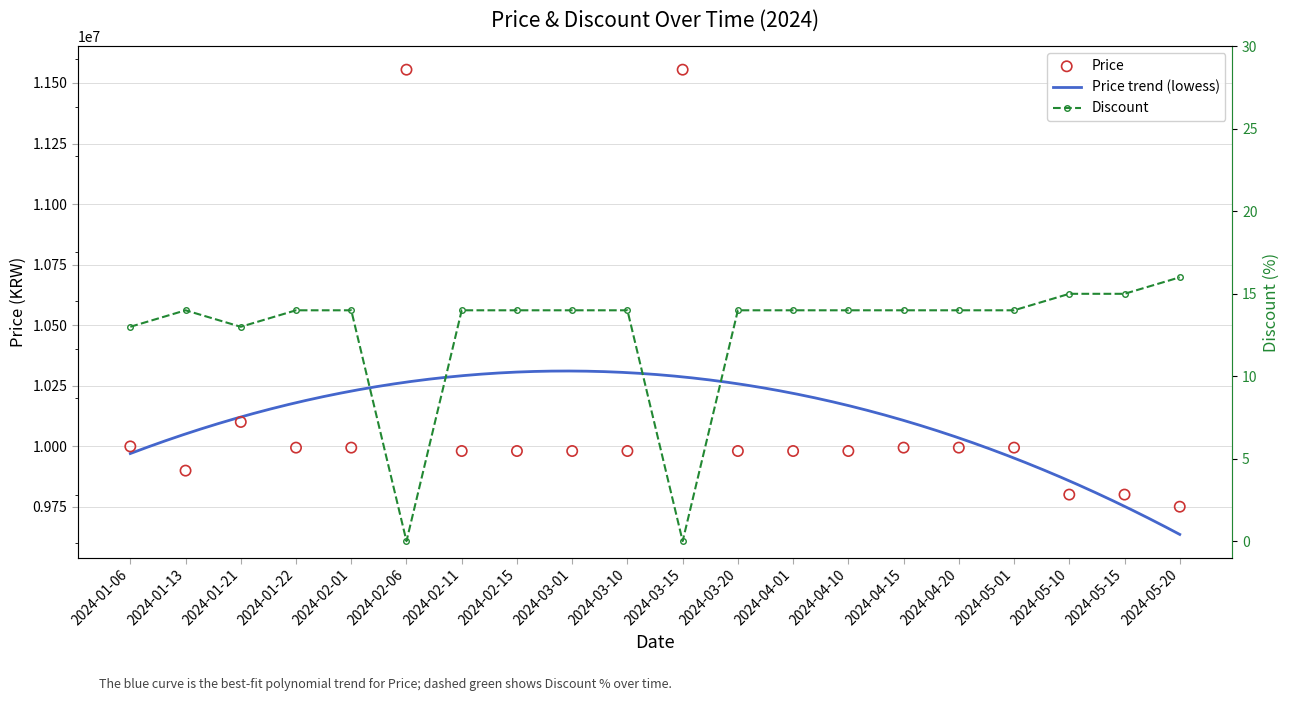

At which category is the sum across all series the highest?

2024-02-06